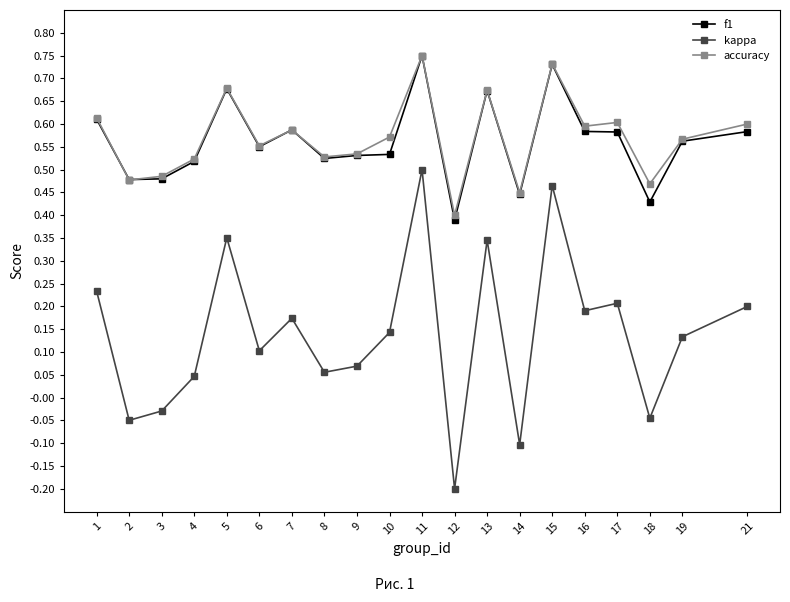

Between 2 and 19, which series saw the biggest shift?

kappa